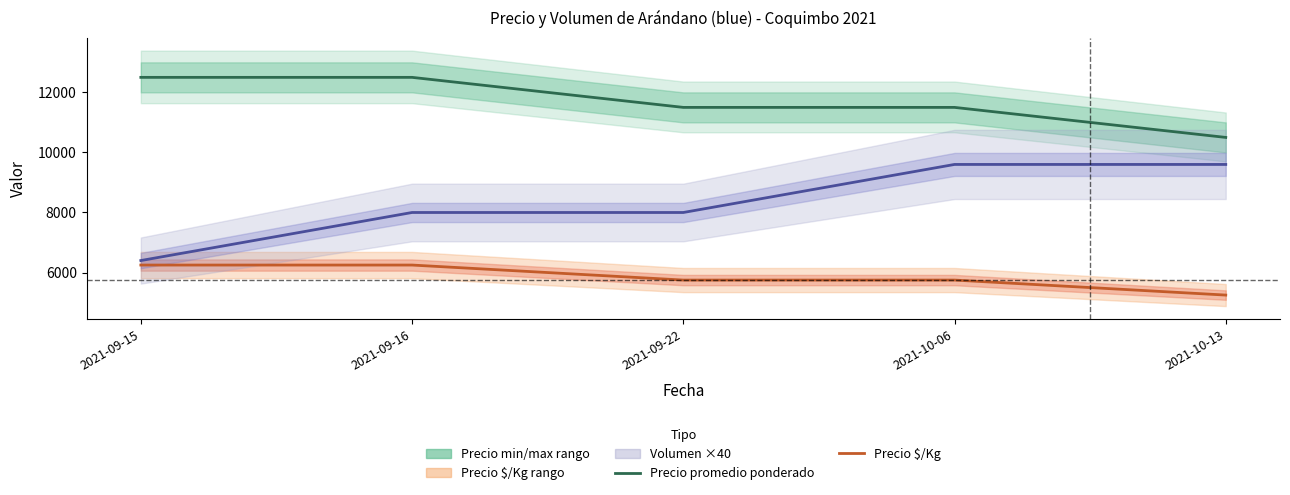

At how many categories does at least one series exceed 6910?

5